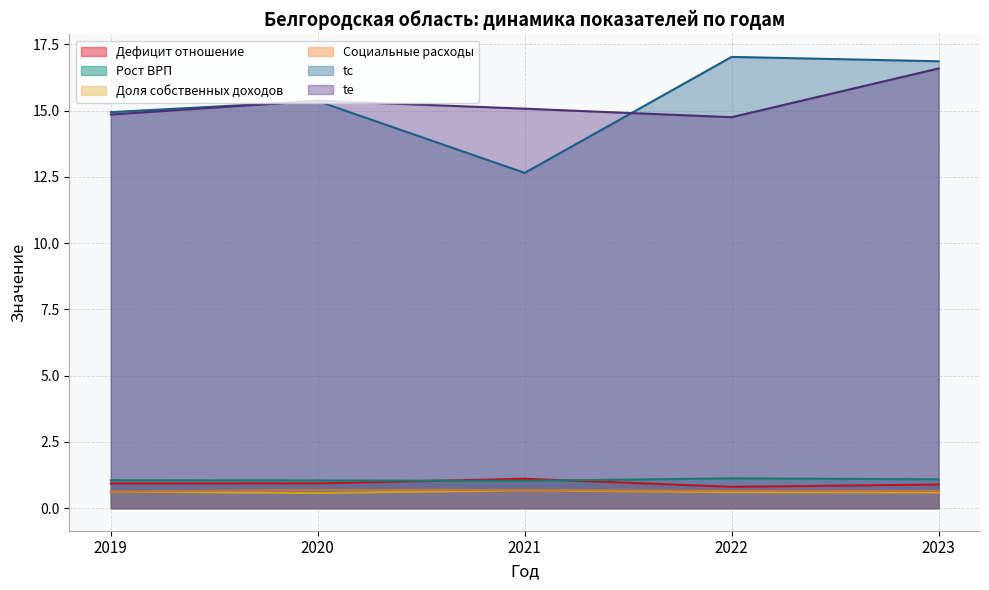

What is the spread (max minus min) of values at 2021?

14.4